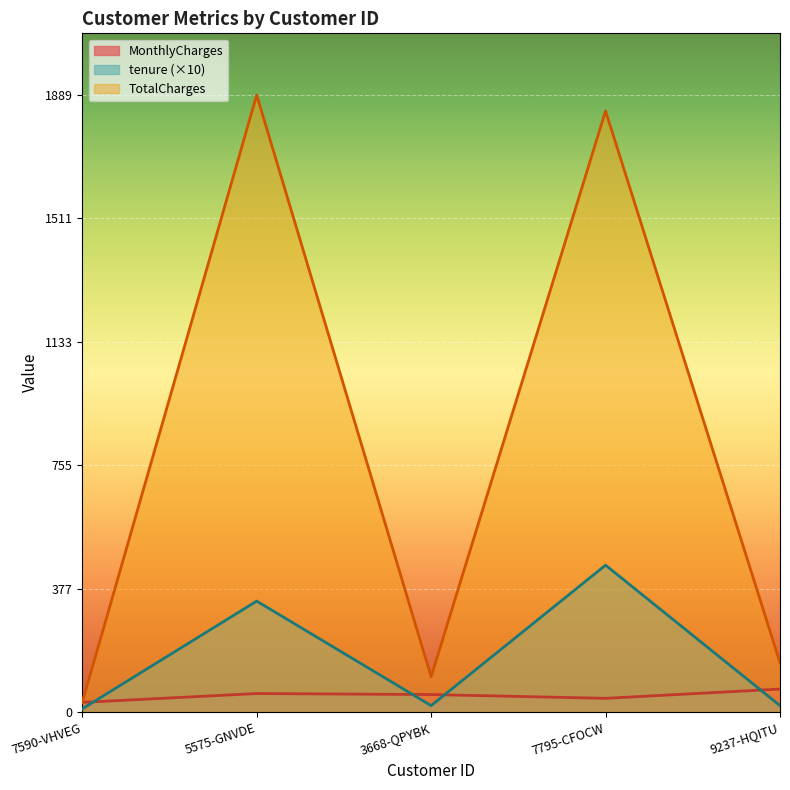

True or false: tenure has a value of 563.8 at 5575-GNVDE.

False